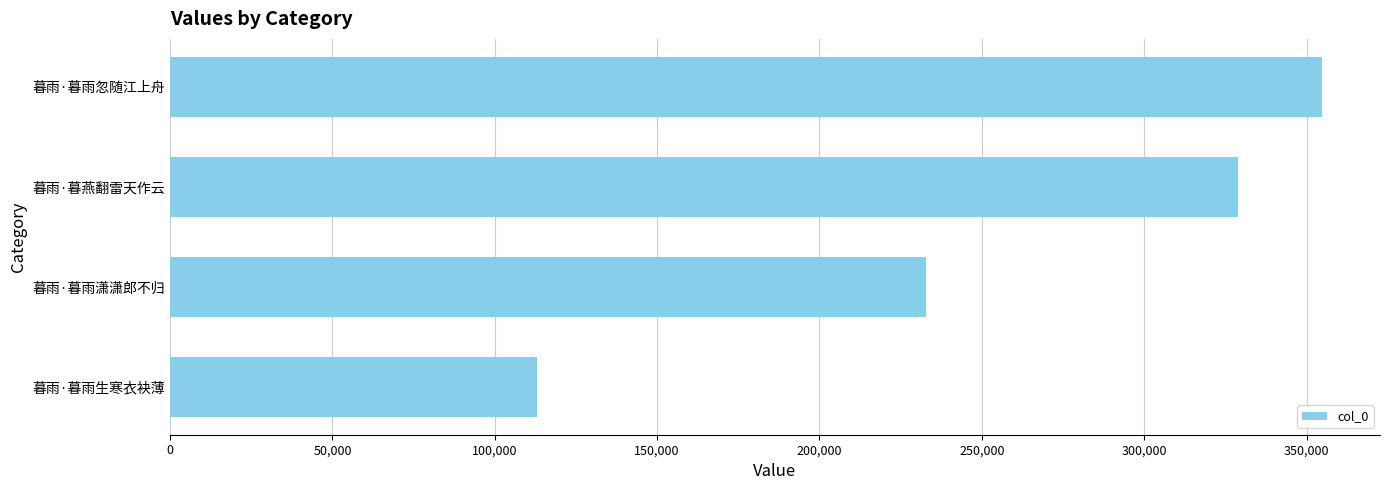

What is the maximum value shown in the chart?

354880